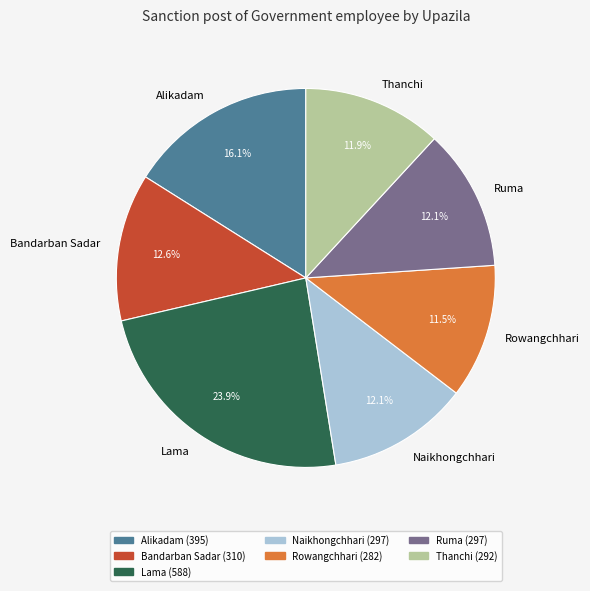

What percentage is the Lama slice, to the nearest percent?

24%